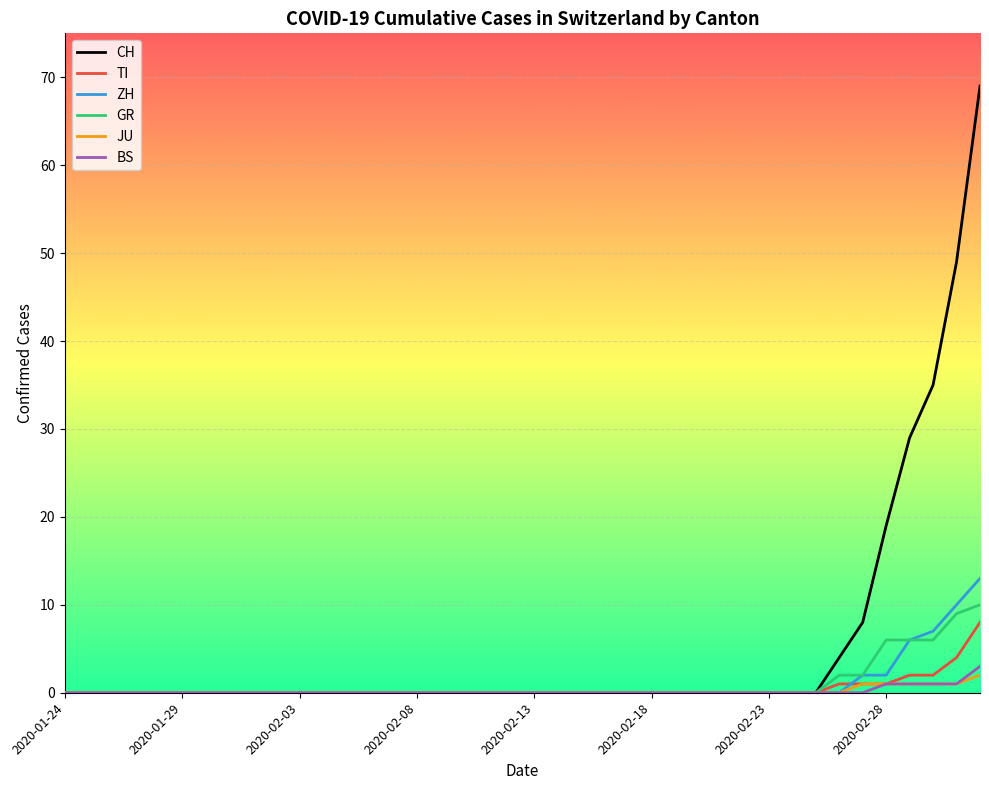

What is the highest value of the ZH series?

13